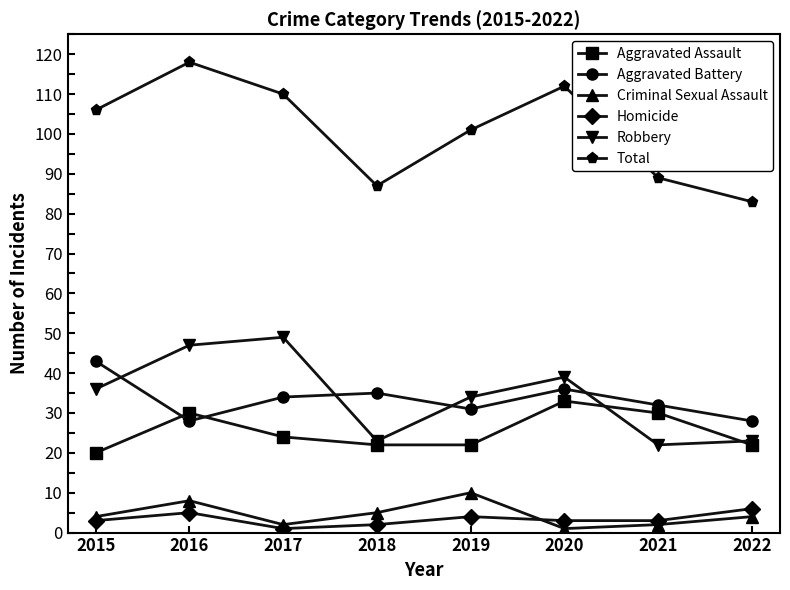

Reading left to right, extract all data points from this chart.

Aggravated Assault: 20	30	24	22	22	33	30	22
Aggravated Battery: 43	28	34	35	31	36	32	28
Criminal Sexual Assault: 4	8	2	5	10	1	2	4
Homicide: 3	5	1	2	4	3	3	6
Robbery: 36	47	49	23	34	39	22	23
Total: 106	118	110	87	101	112	89	83